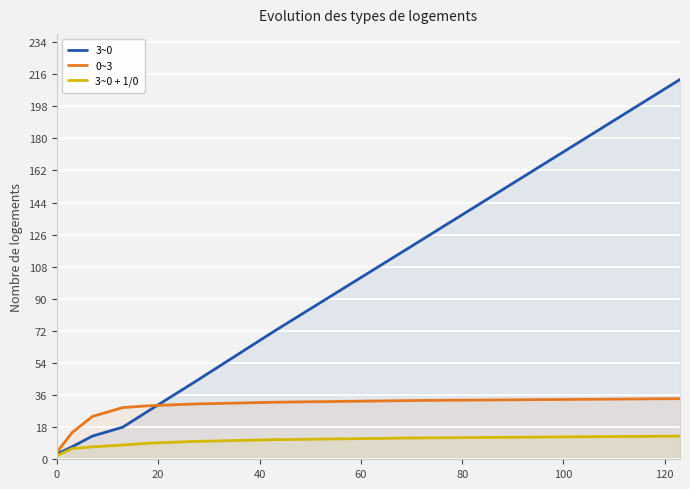

List the series in order of their overall mean, lowest first.

3~0 + 1/0, 0~3, 3~0